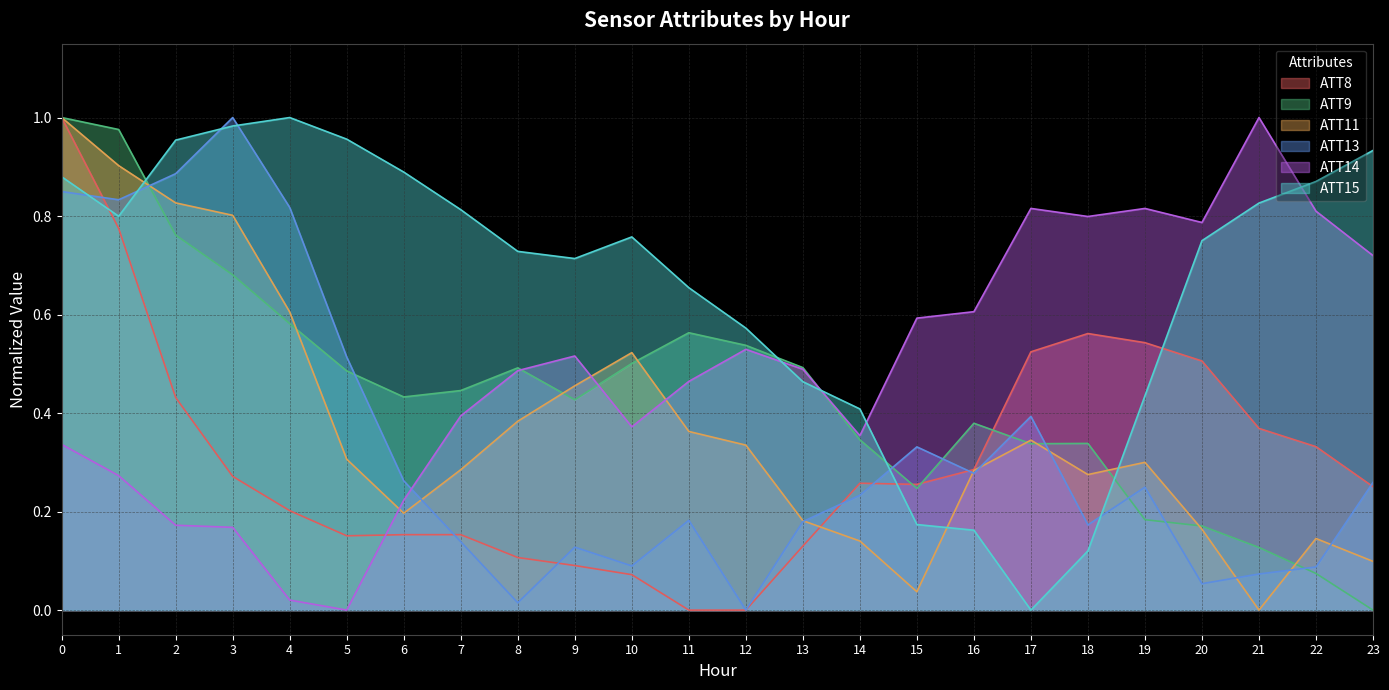

Which series changed the most between 1 and 18?

ATT15